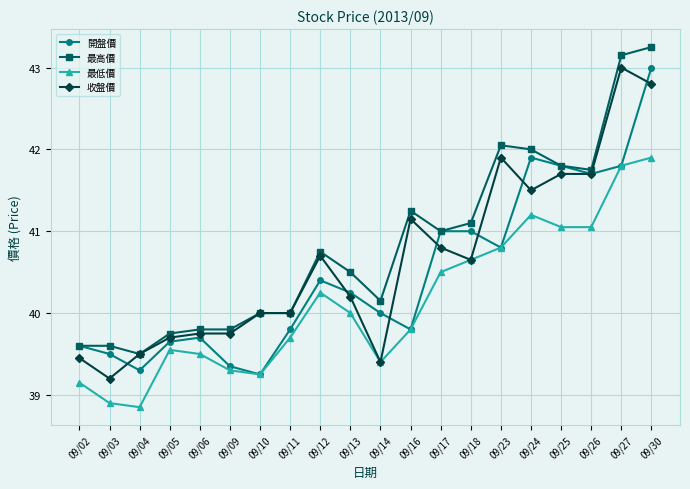

Between 09/06 and 09/13, which series saw the biggest shift?

最高價